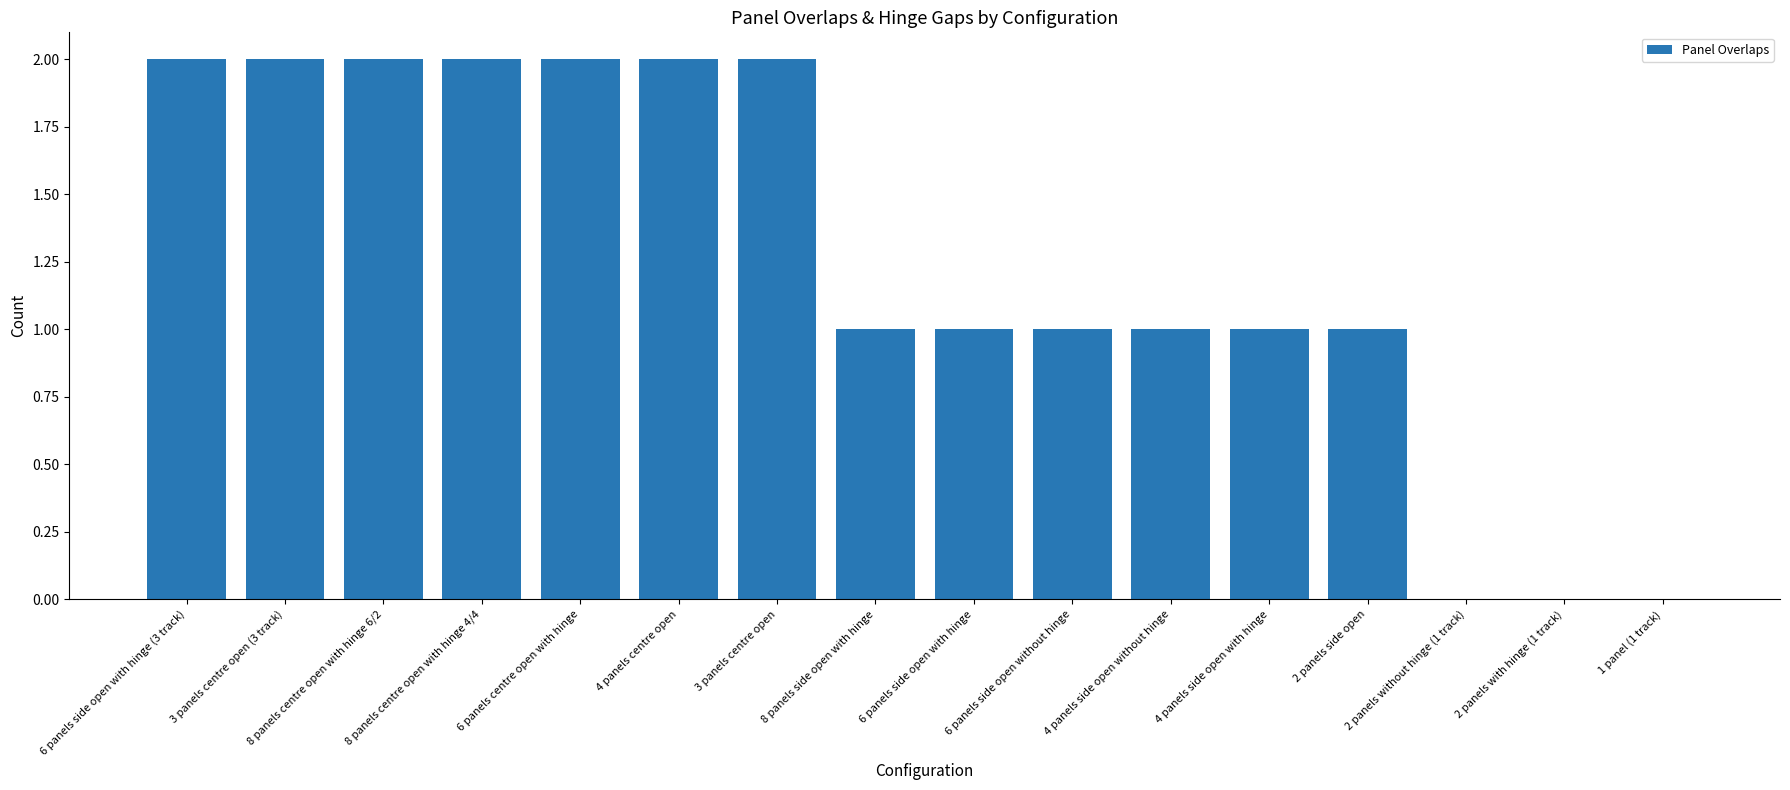

Reading left to right, list all the values displayed in this chart.

6 panels side open with hinge (3 track)=2	3 panels centre open (3 track)=2	8 panels centre open with hinge 6/2=2	8 panels centre open with hinge 4/4=2	6 panels centre open with hinge=2	4 panels centre open=2	3 panels centre open=2	8 panels side open with hinge=1	6 panels side open with hinge=1	6 panels side open without hinge=1	4 panels side open without hinge=1	4 panels side open with hinge=1	2 panels side open=1	2 panels without hinge (1 track)=0	2 panels with hinge (1 track)=0	1 panel (1 track)=0